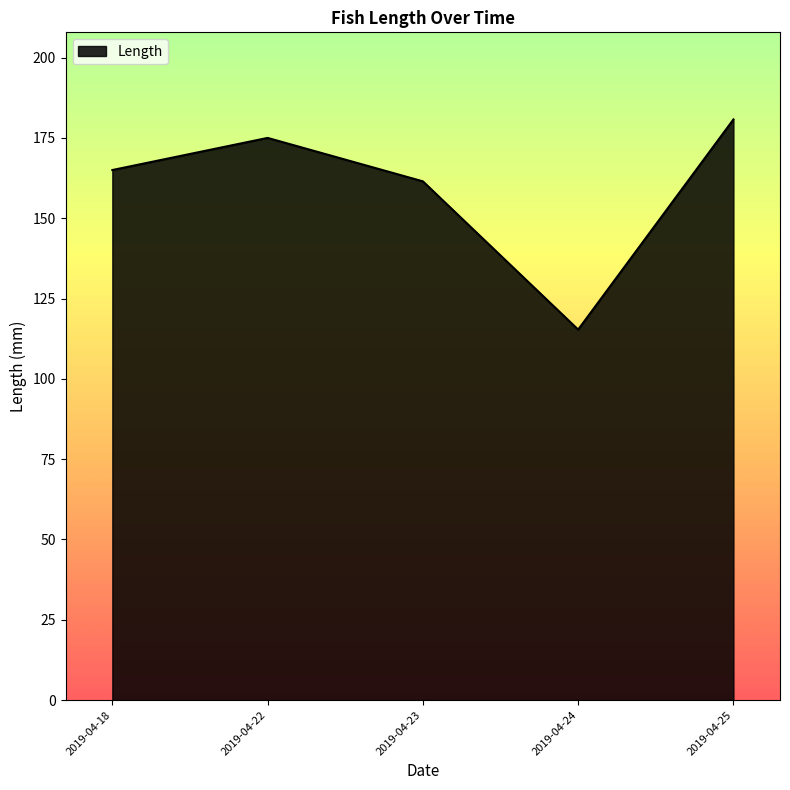

What value does the data have at 2019-04-23?

161.5